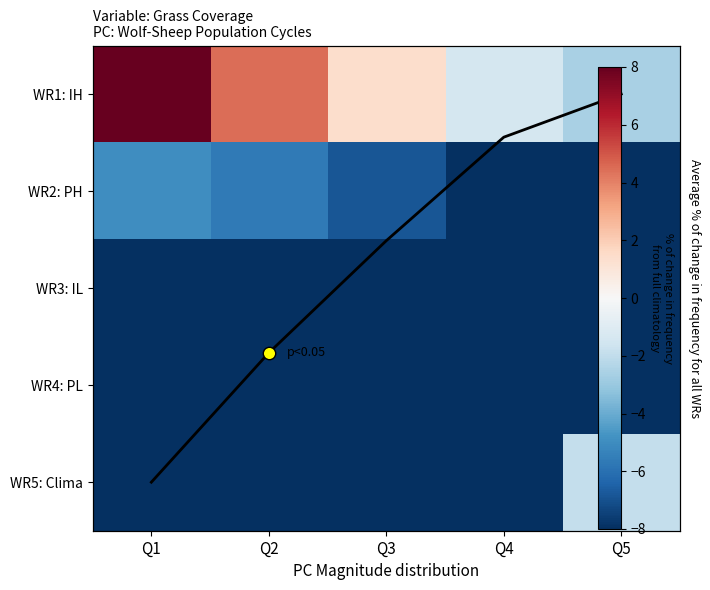

Read the WR3: IL value at Q4.

-11.3